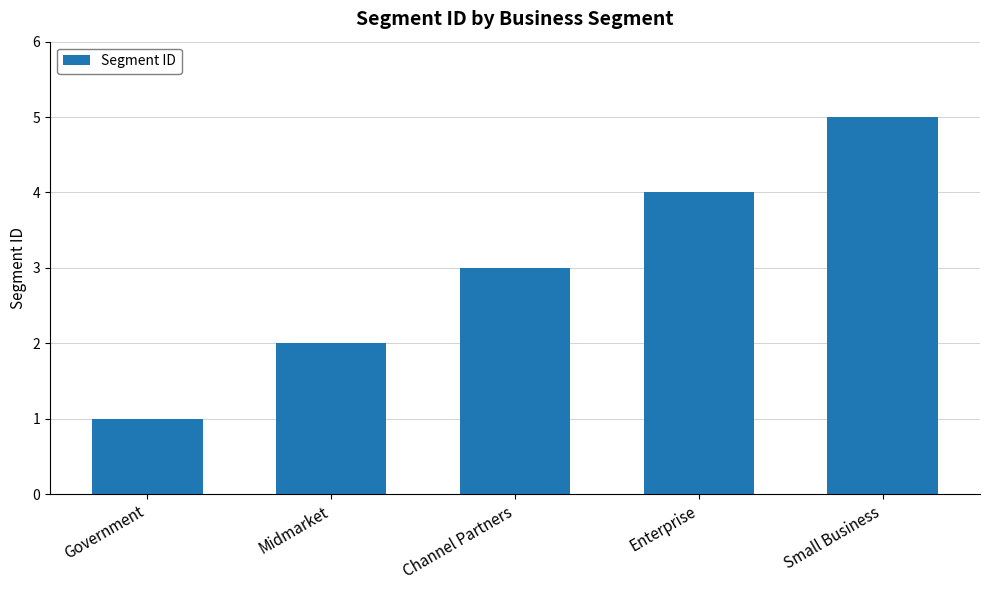

The chart shows a value of 5 at Small Business. True or false?

True